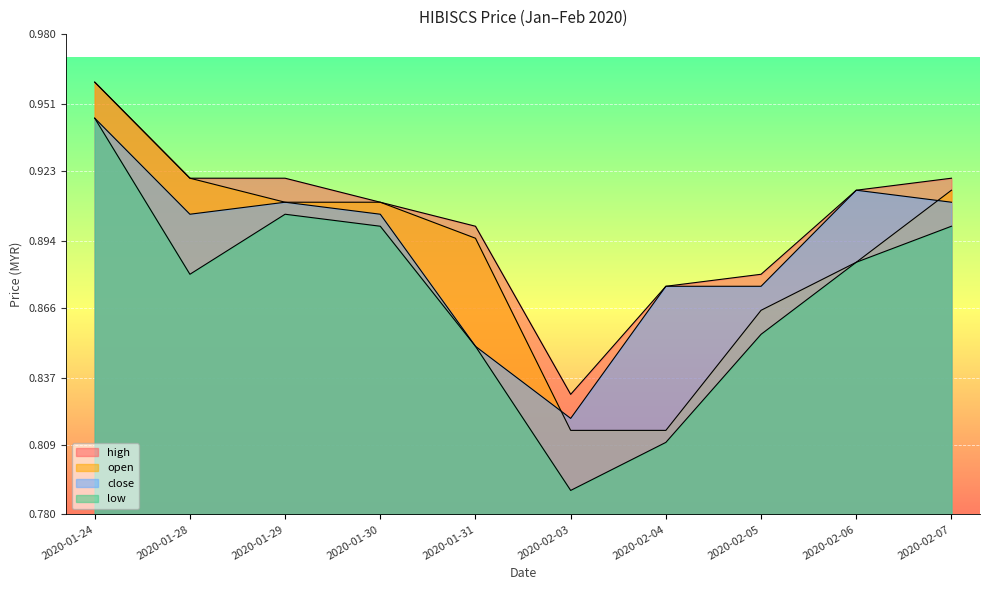

What is the average value of the high series?

0.9